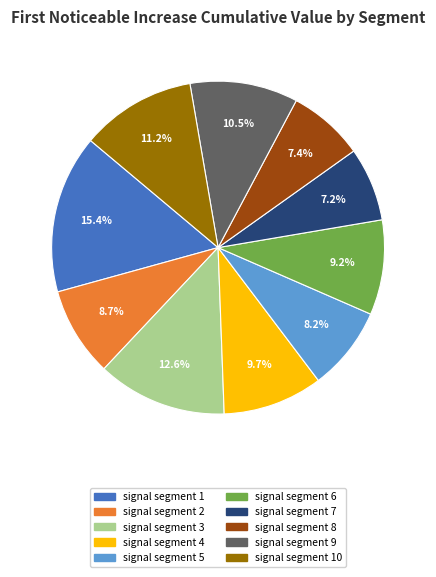

What percentage is the signal segment 3 slice, to the nearest percent?

13%